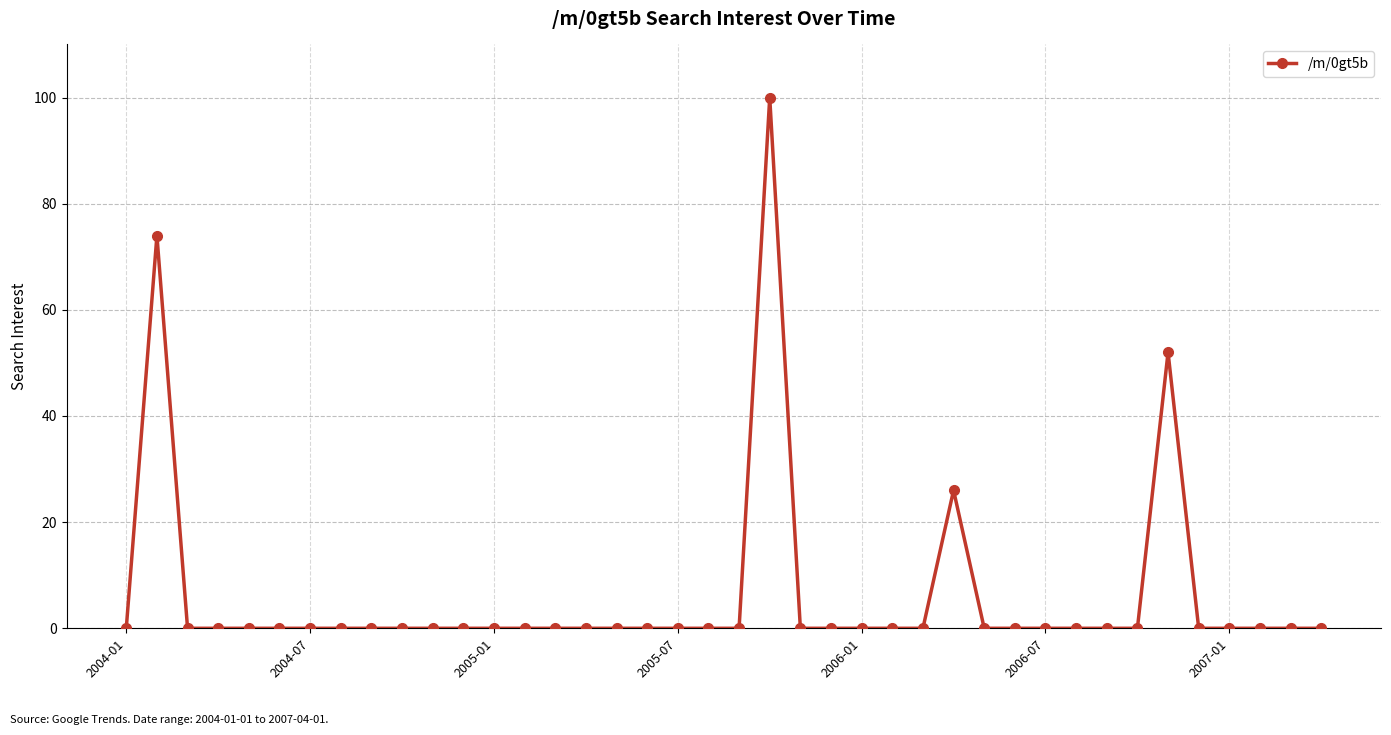

What is the greatest value displayed?

100